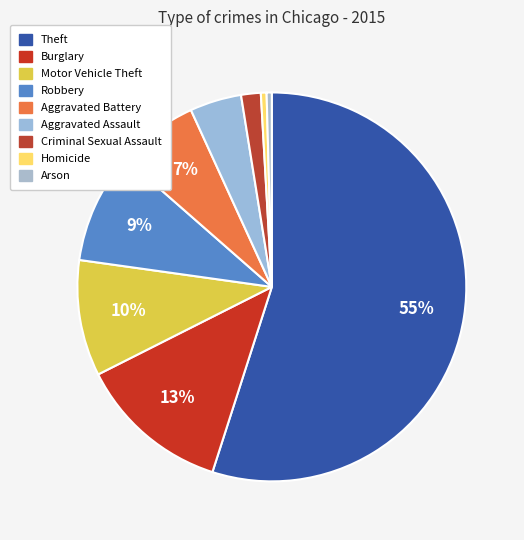

To the nearest percent, what portion does Aggravated Battery represent?

7%